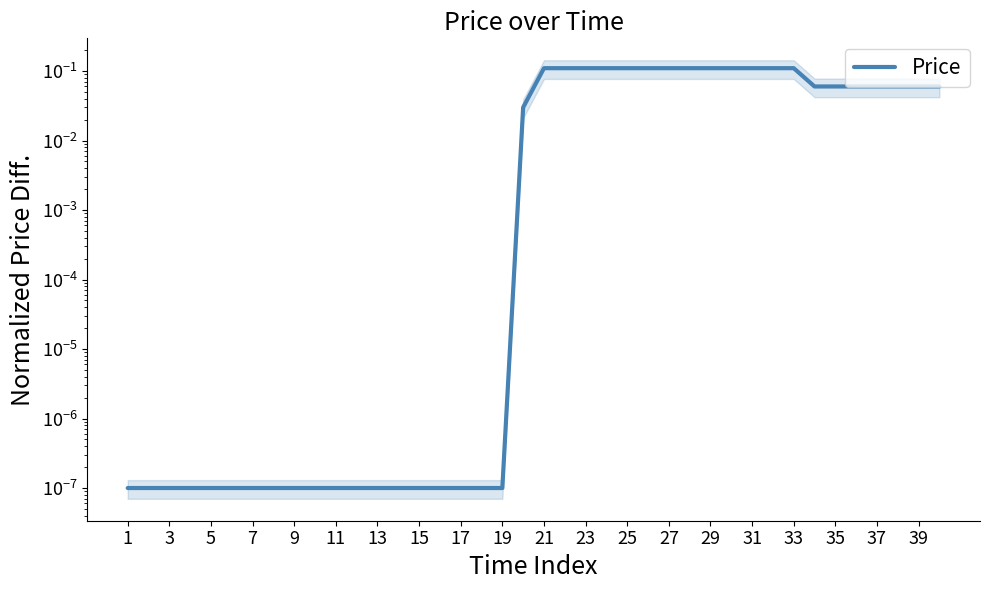

Reading left to right, transcribe all the data shown in this chart.

0.0	0.0	0.0	0.0	0.0	0.0	0.0	0.0	0.0	0.0	0.0	0.0	0.0	0.0	0.0	0.0	0.0	0.0	0.0	0.0	0.1	0.1	0.1	0.1	0.1	0.1	0.1	0.1	0.1	0.1	0.1	0.1	0.1	0.1	0.1	0.1	0.1	0.1	0.1	0.1